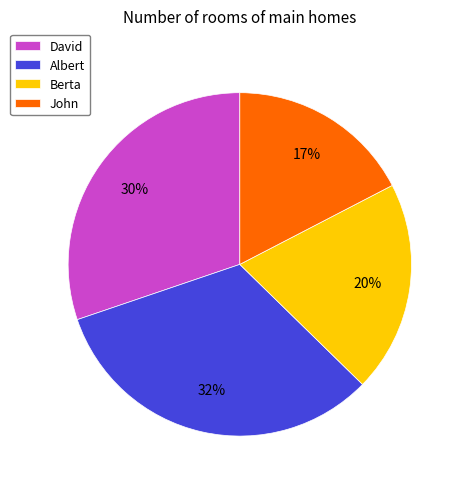

The John slice represents 12% of the pie. True or false?

False